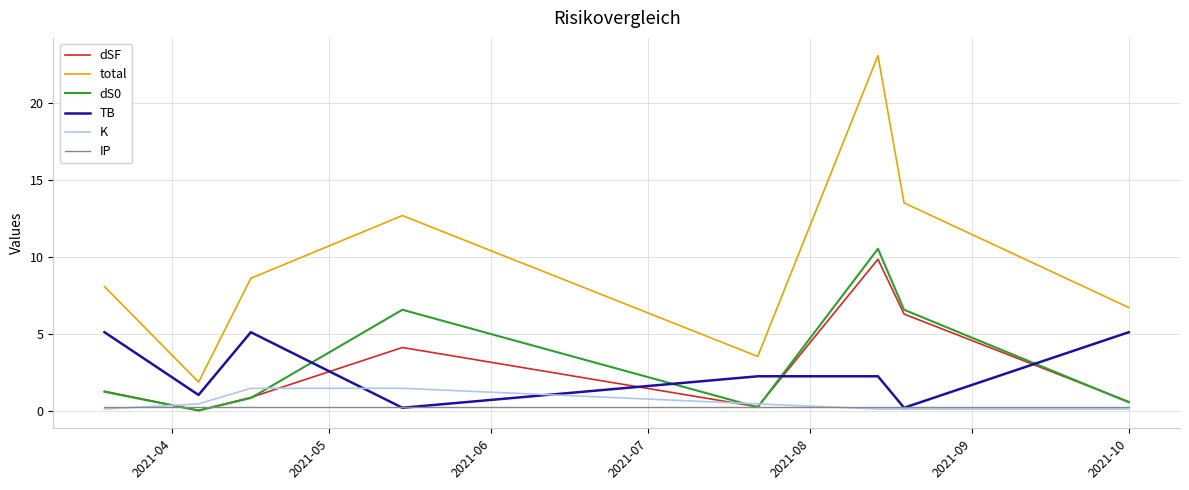

True or false: dS0 and total cross at least once.

False